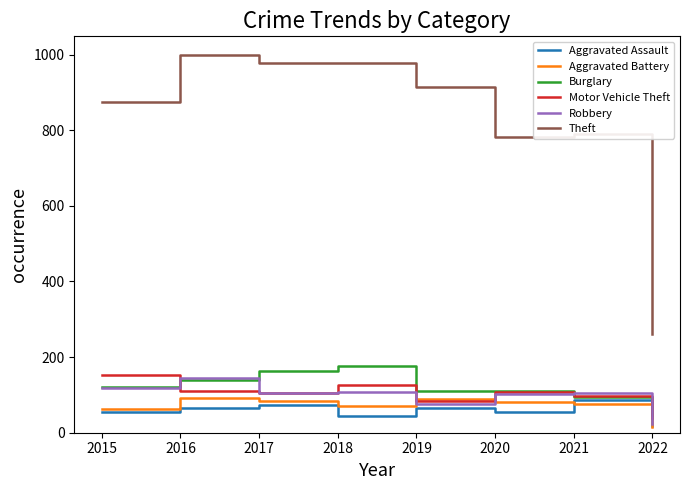

What is the greatest value displayed?

999